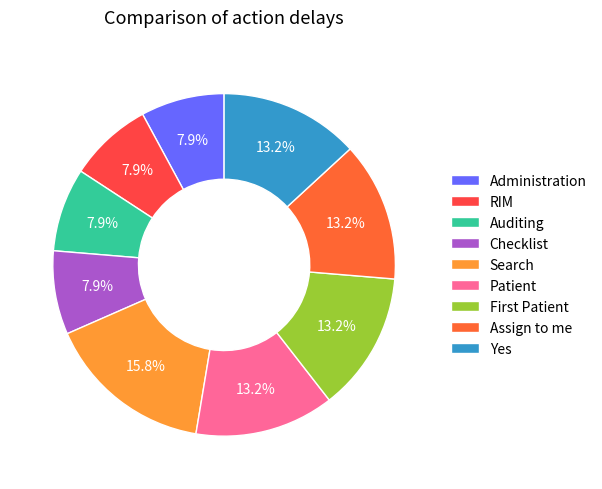

To the nearest percent, what is the average slice percentage?

11%